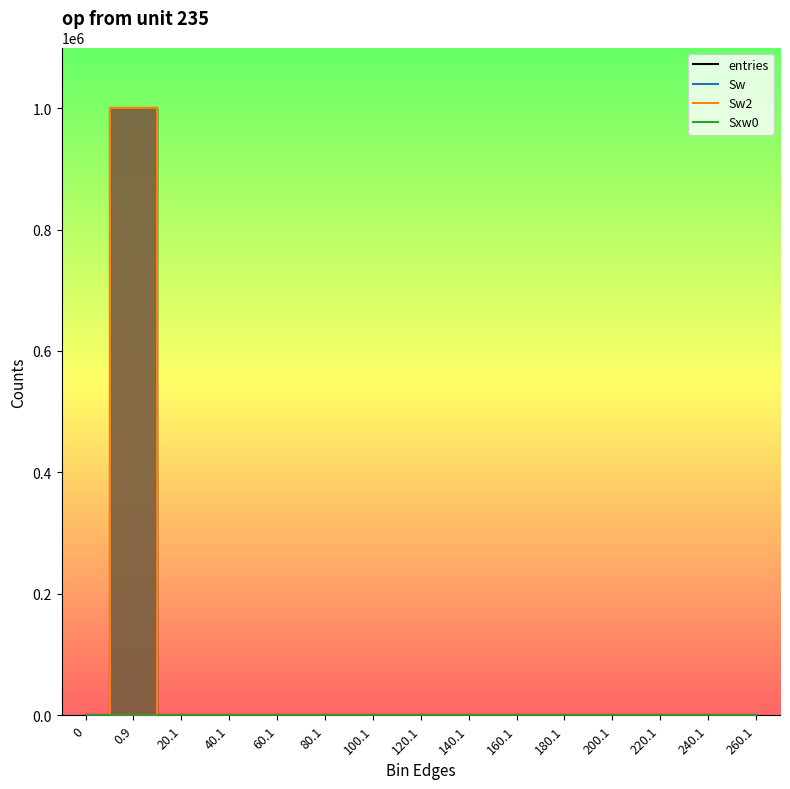

True or false: entries and Sw2 intersect in this chart.

False